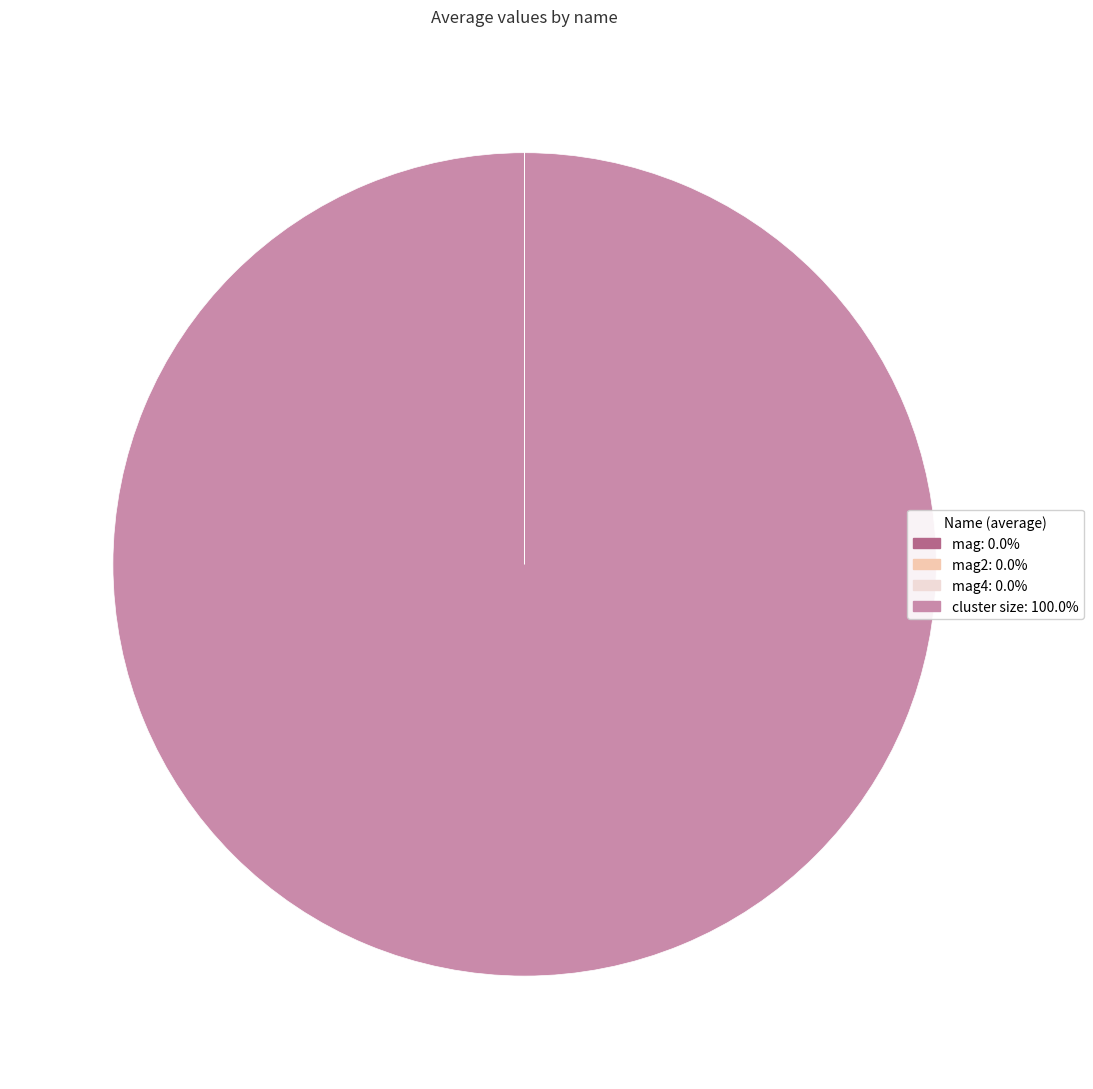

Is there a majority slice in this chart?

Yes